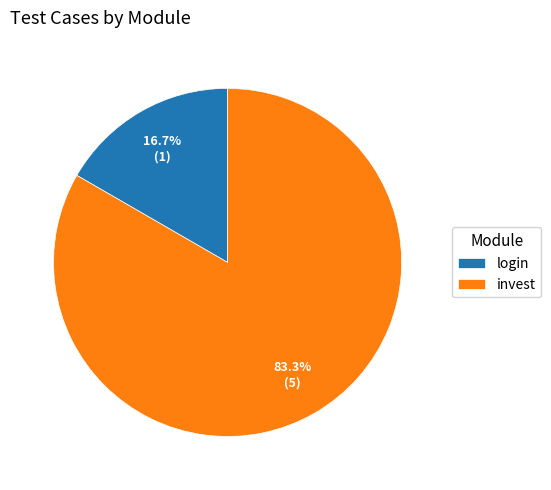

Which category has the smallest portion of the pie?

login